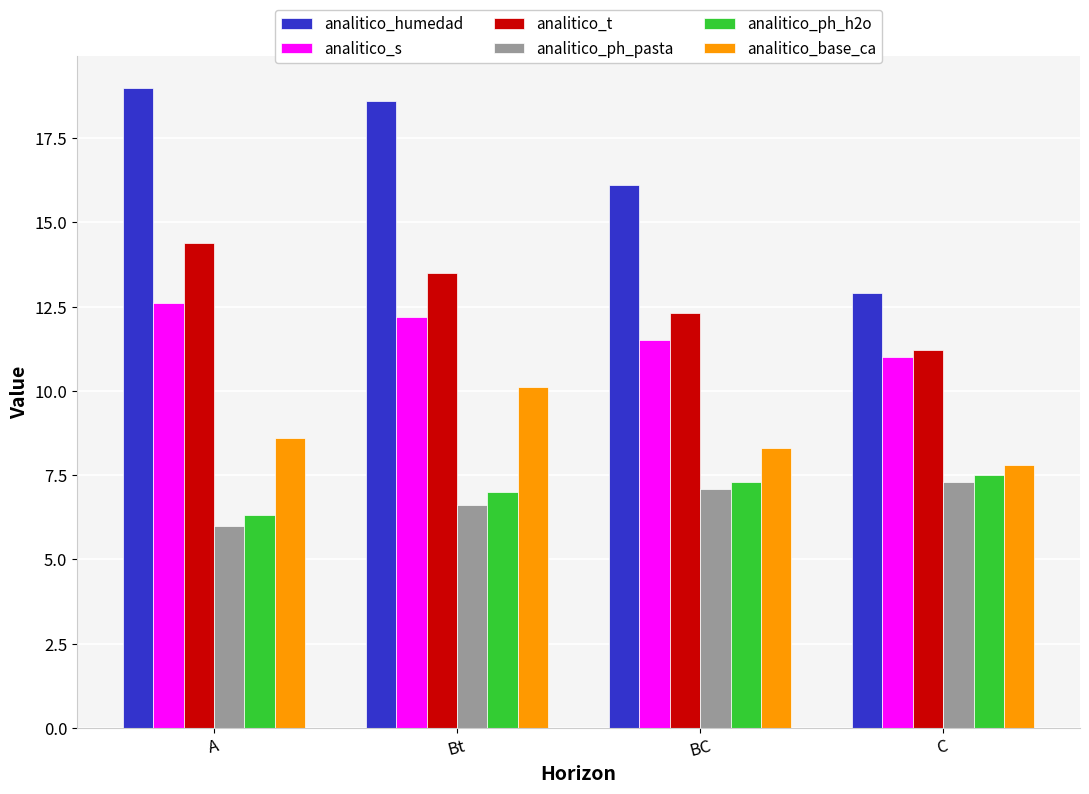

What is the minimum value for analitico_ph_h2o?

6.3